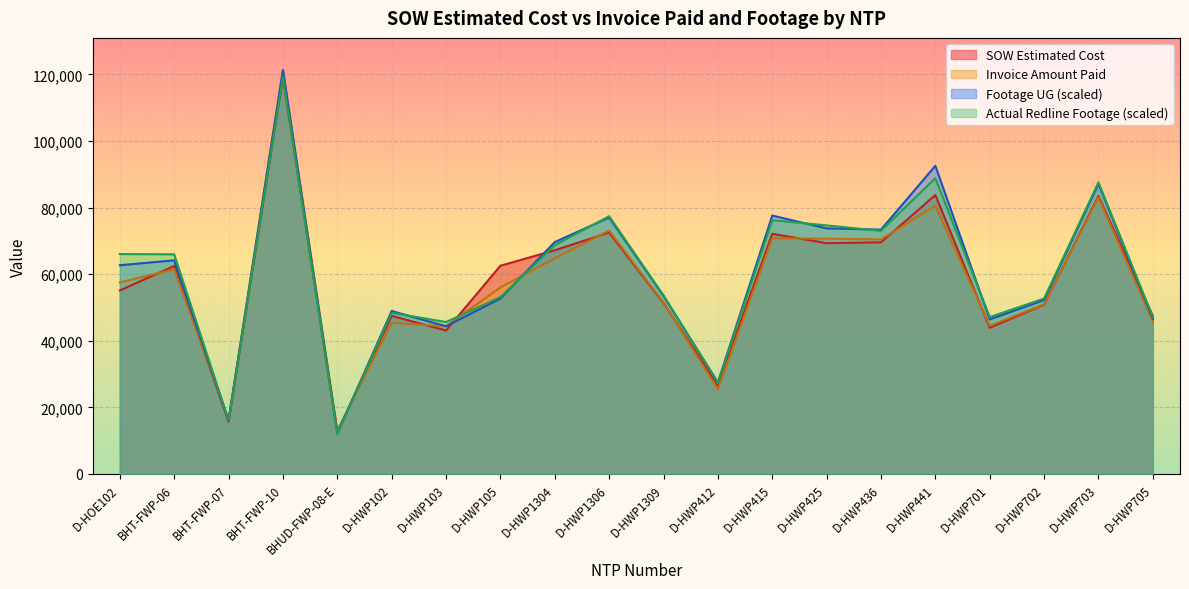

How many lines are shown in the chart?

4